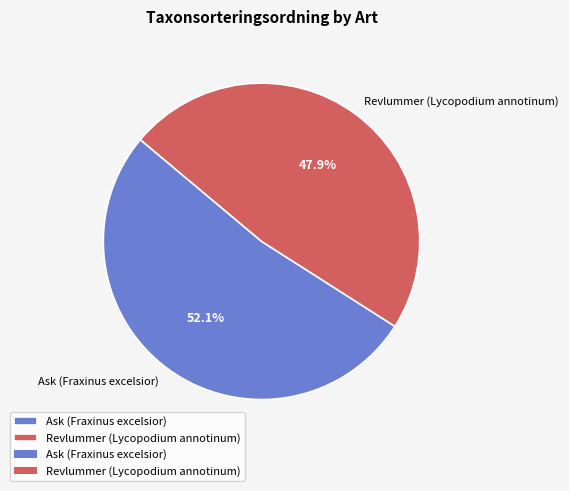

Which slice represents more than half of the pie?

Ask (Fraxinus excelsior)